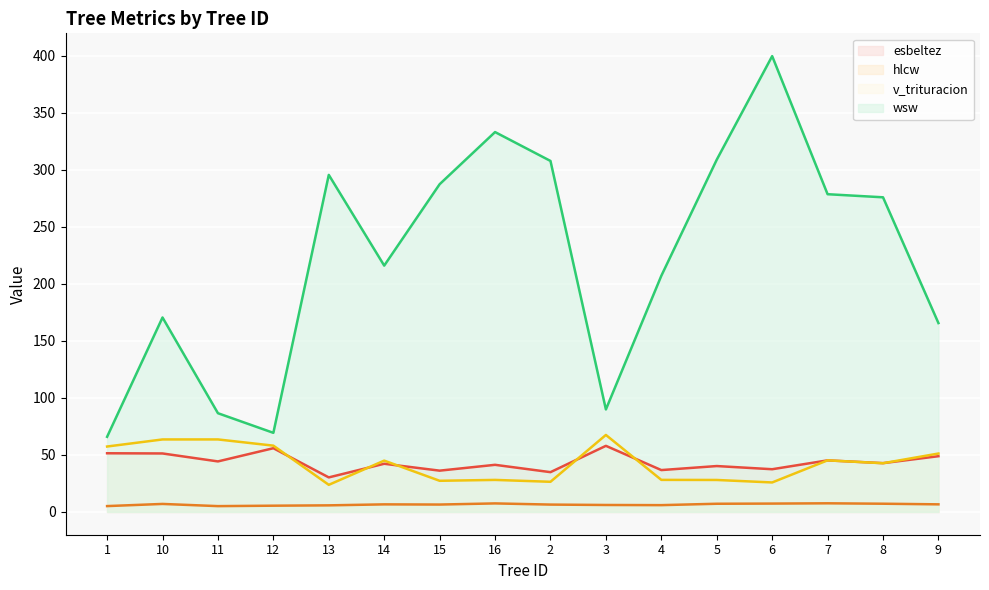

What is the difference between the maximum and minimum values in the v_trituracion series?

43.7